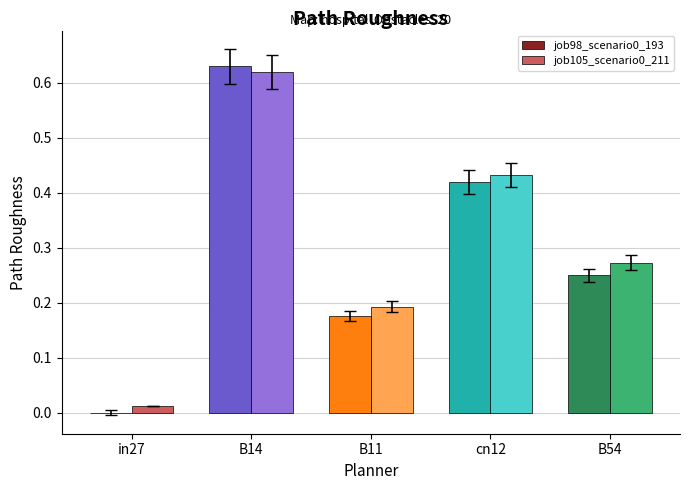

Which category has the highest value in the job105_scenario0_211 series?

B14